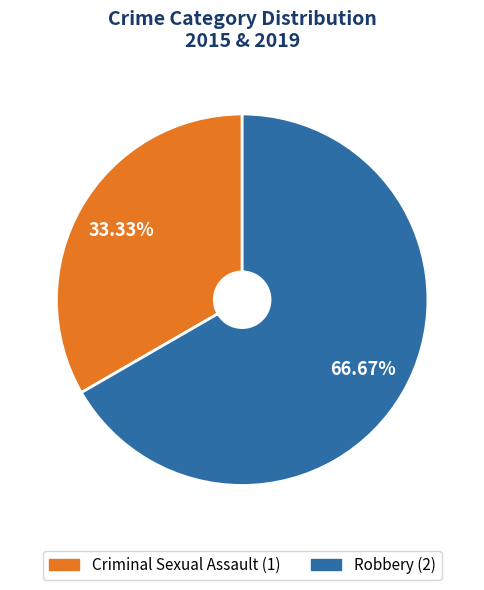

The Robbery slice represents 52% of the pie. True or false?

False